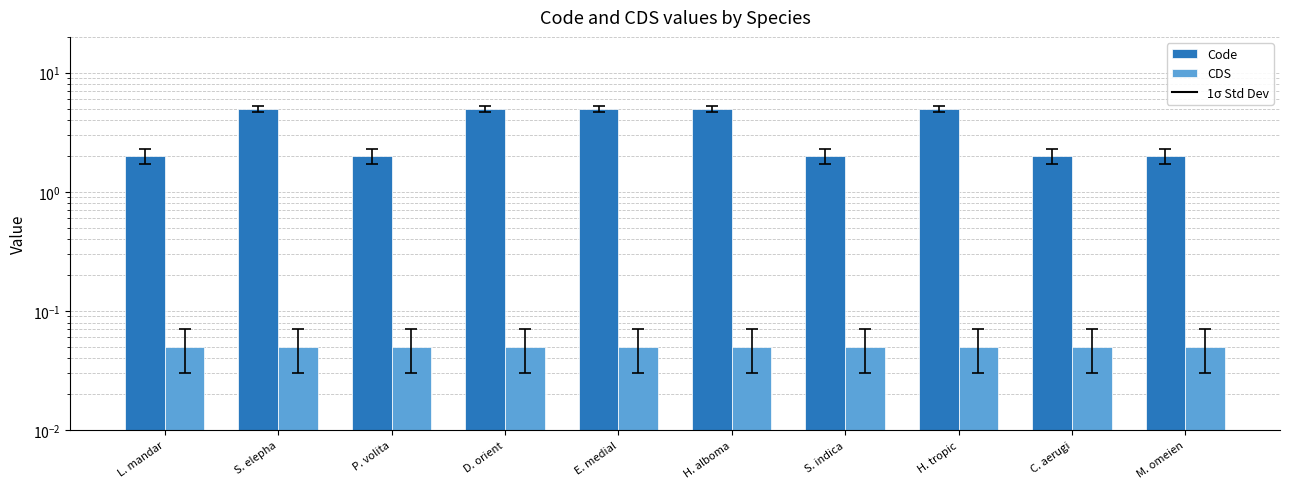

Reading left to right, extract all data points from this chart.

Code: 2.0	5.0	2.0	5.0	5.0	5.0	2.0	5.0	2.0	2.0
CDS: 0.1	0.1	0.1	0.1	0.1	0.1	0.1	0.1	0.1	0.1